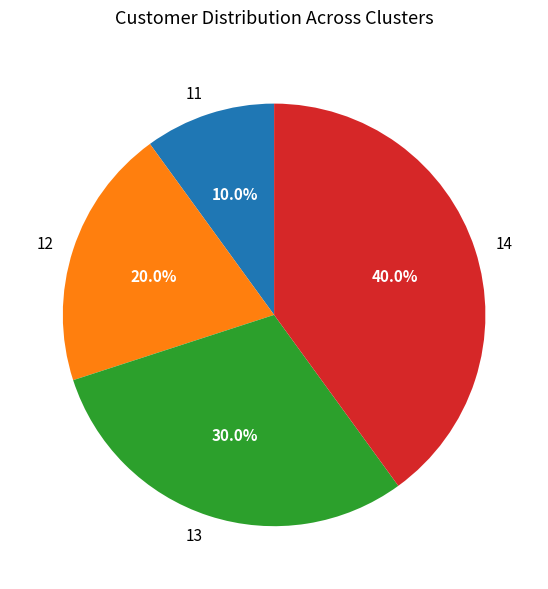

Rank the categories by value from lowest to highest.

11, 12, 13, 14